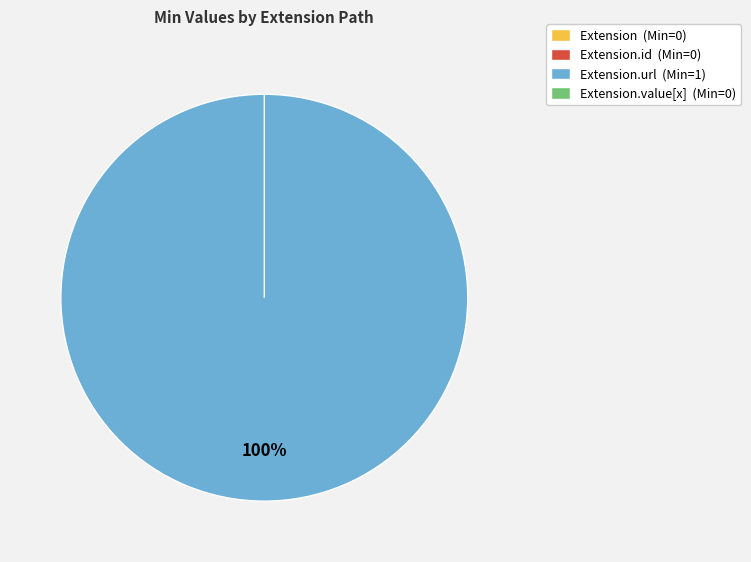

Which has a higher value, Extension.value[x] or Extension.id?

Extension.value[x]